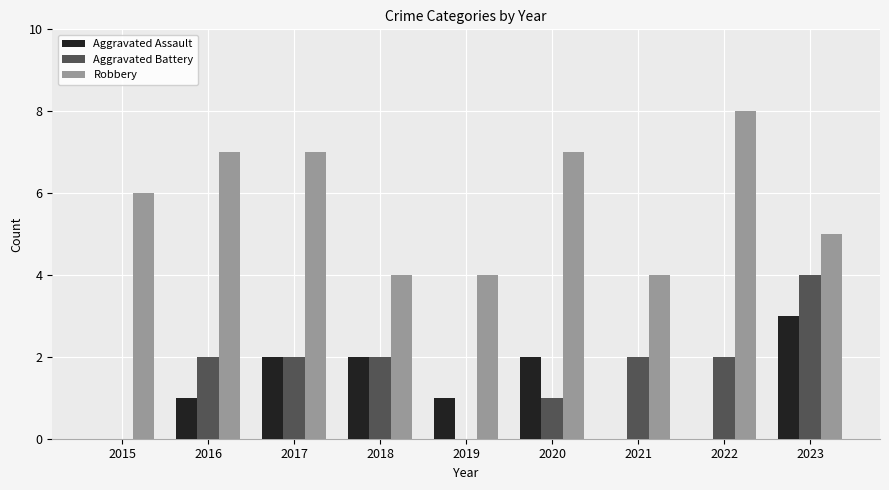

True or false: Aggravated Battery has a value of 2 at 2022.

True